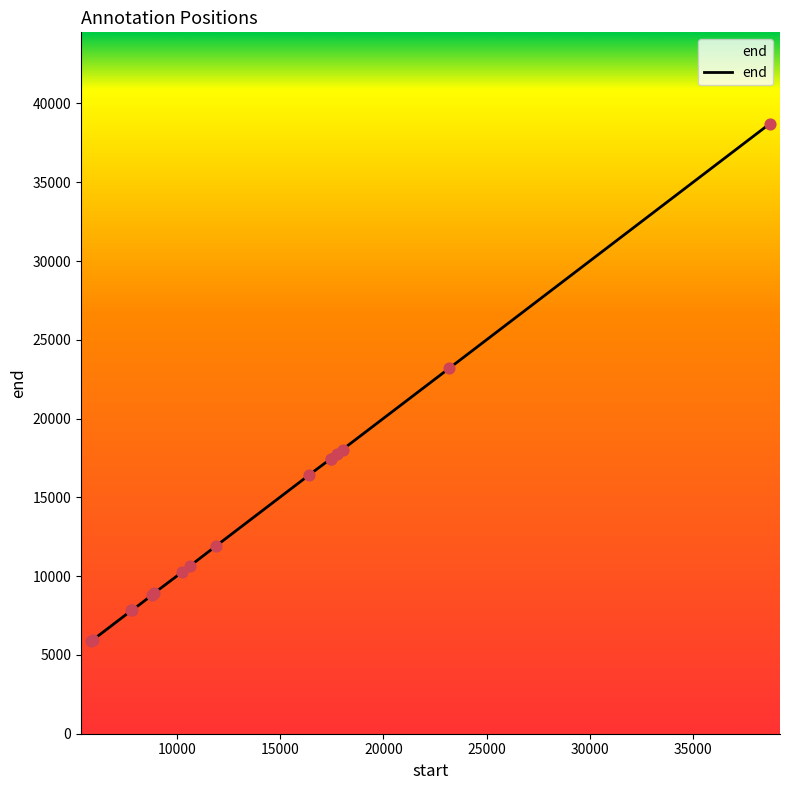

What is the difference between the maximum and minimum values?

32845